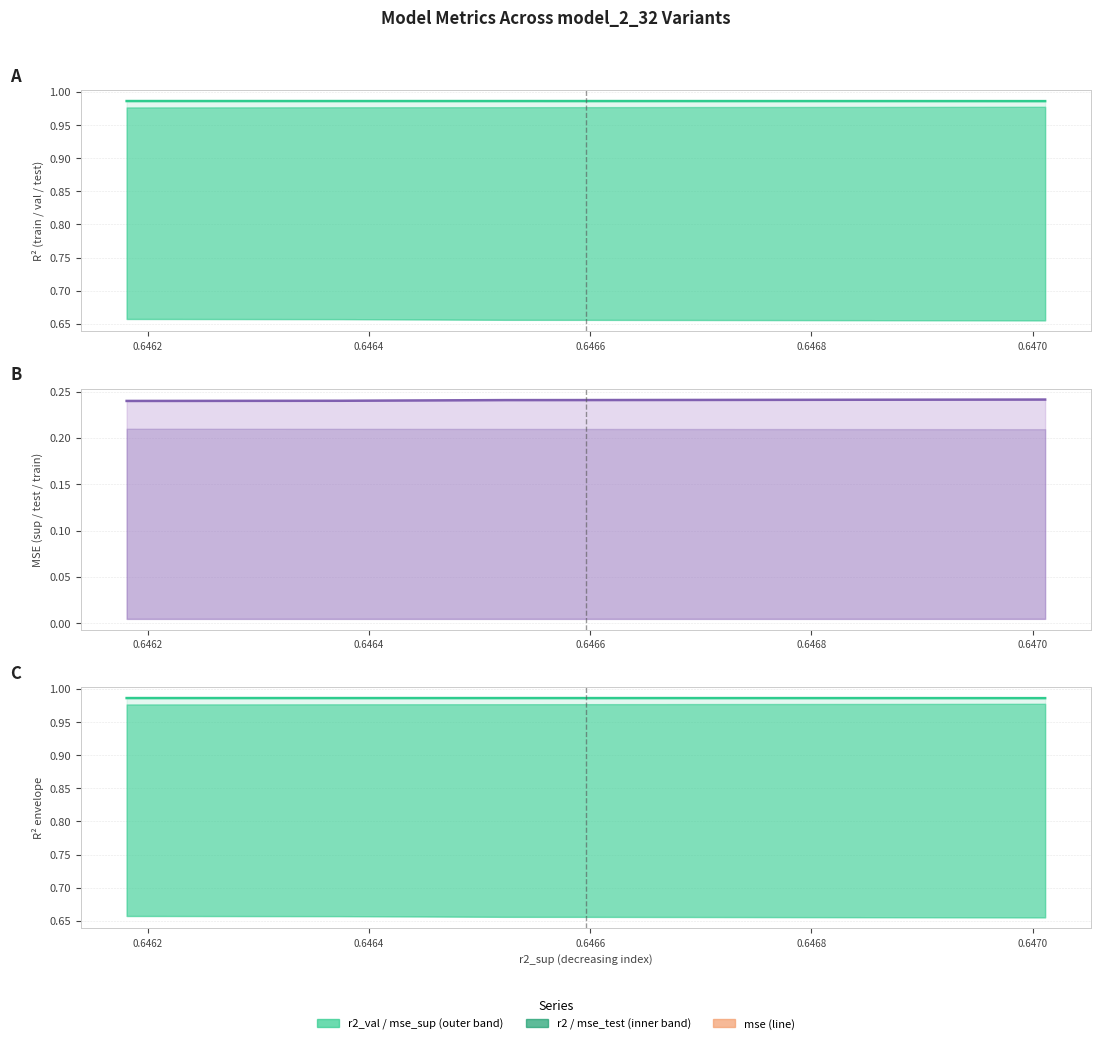

Is it true that r2_test equals 1.4 at 0.6464?

False